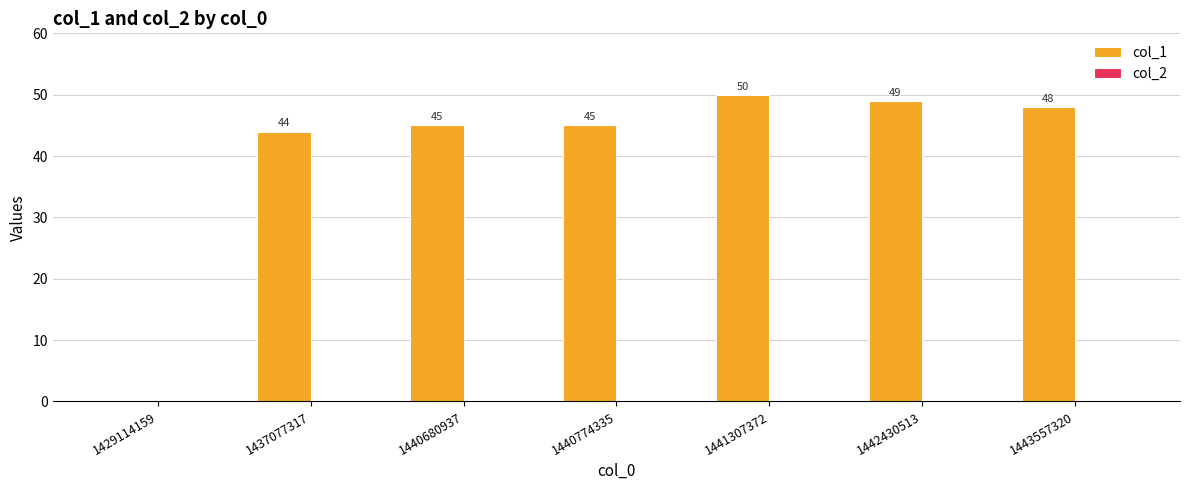

At which label is the value closest to 25?

1437077317